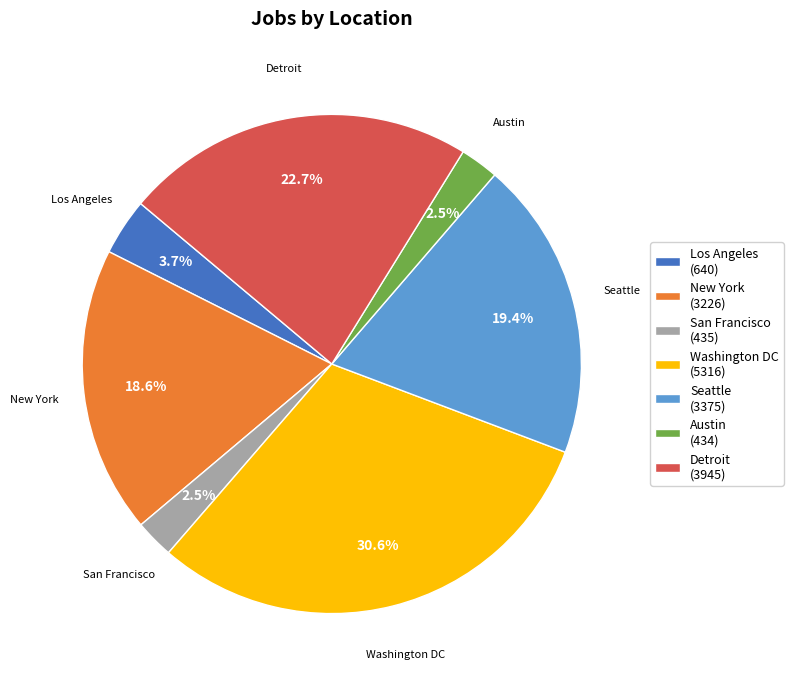

Is there a majority slice in this chart?

No